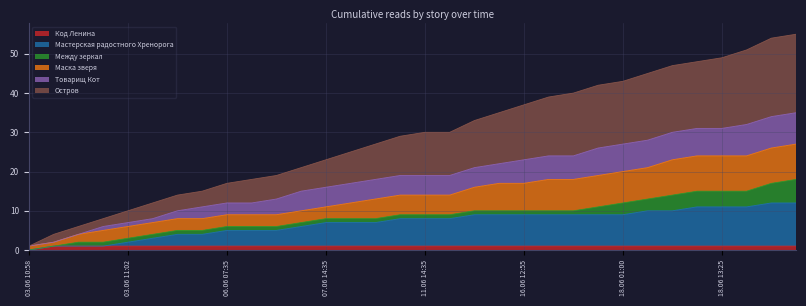

True or false: Мастерская радостного Хренорога has a value of 6 at 12.06 16:30.

False